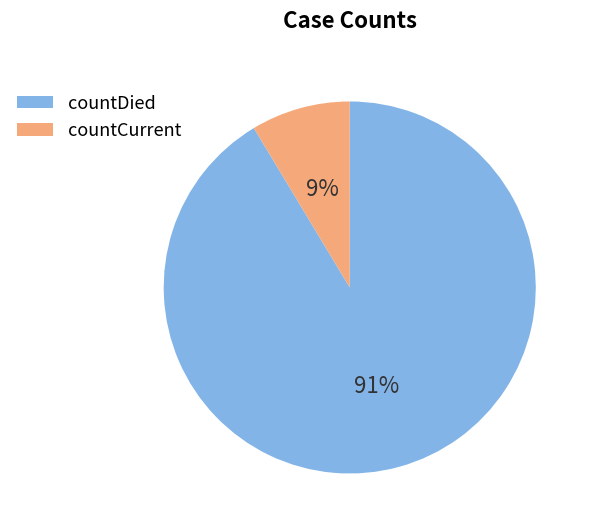

Which slice is the smallest?

countCurrent